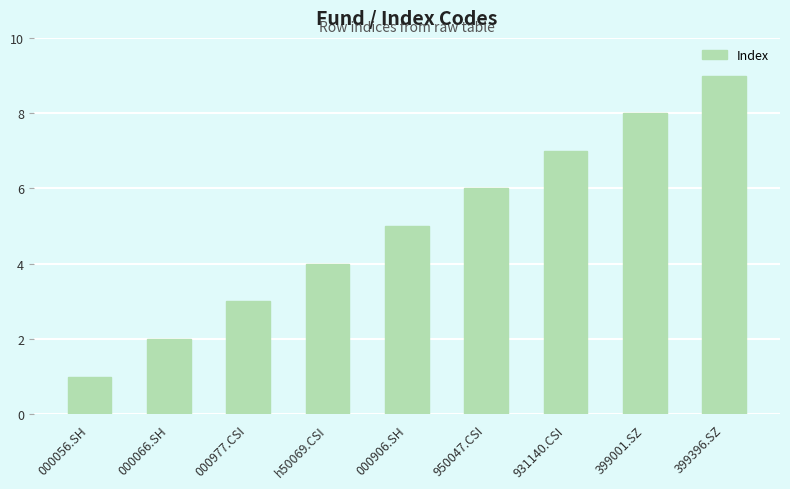

Is it true that the value at 000977.CSI is 4?

False